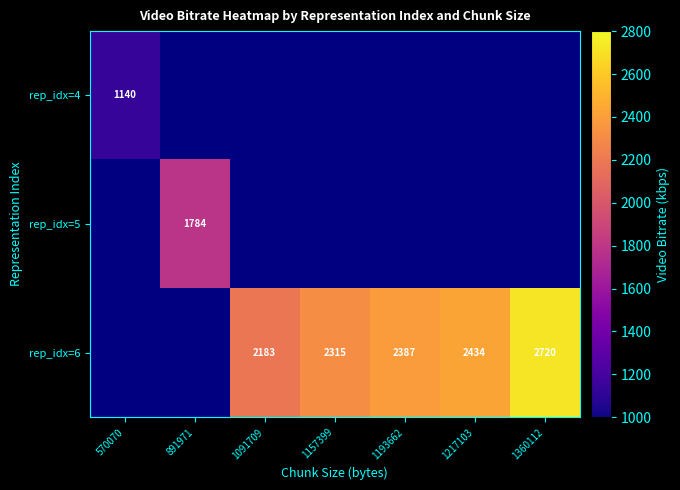

What is the spread (max minus min) of values at 1091709?

2183.4